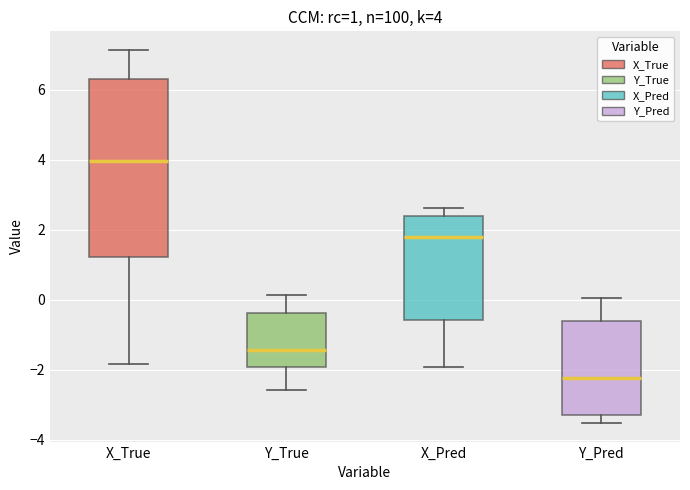

Comparing the boxes themselves (not the whiskers), which one is the tallest?

X_True